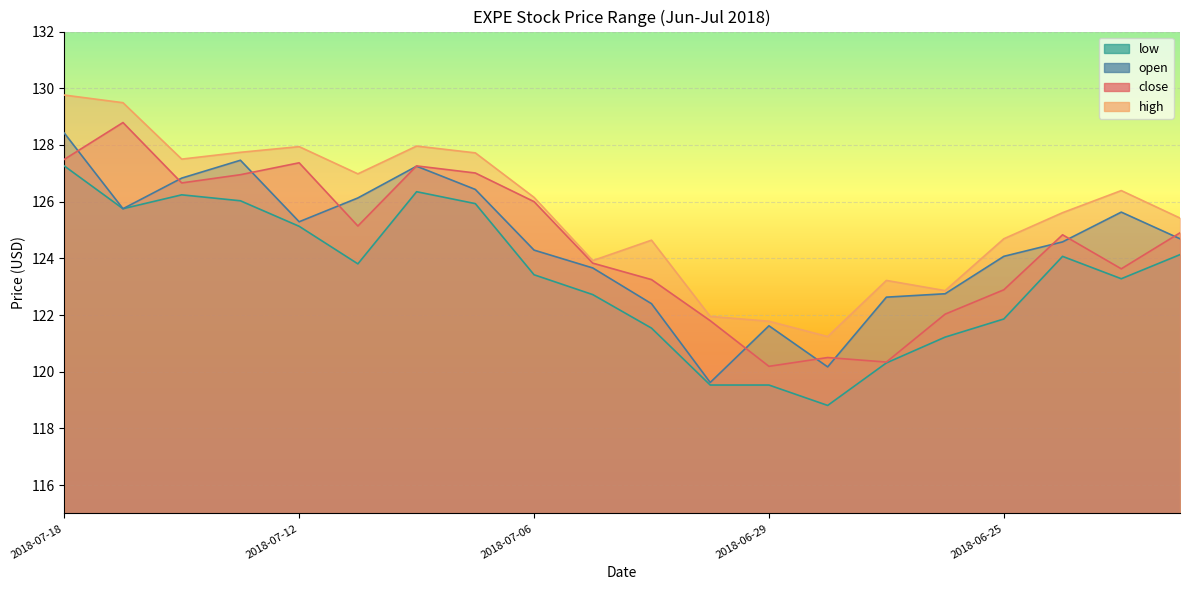

The value of high at 2018-07-13 is 127.7. True or false?

True